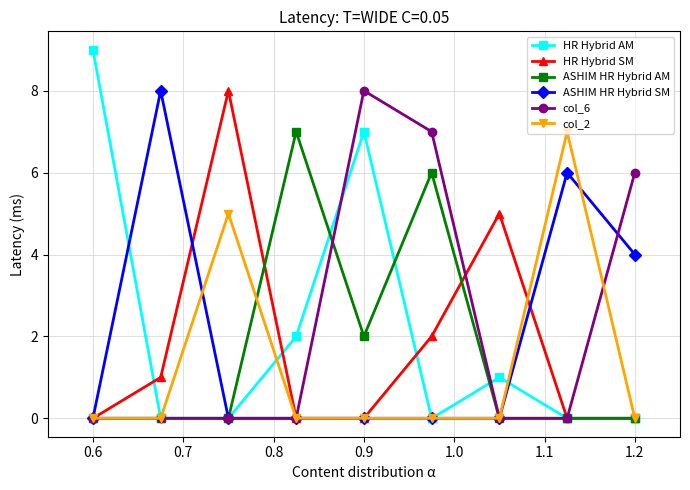

What are all the series names shown in the legend?

HR Hybrid AM, HR Hybrid SM, ASHIM HR Hybrid AM, ASHIM HR Hybrid SM, col_6, col_2